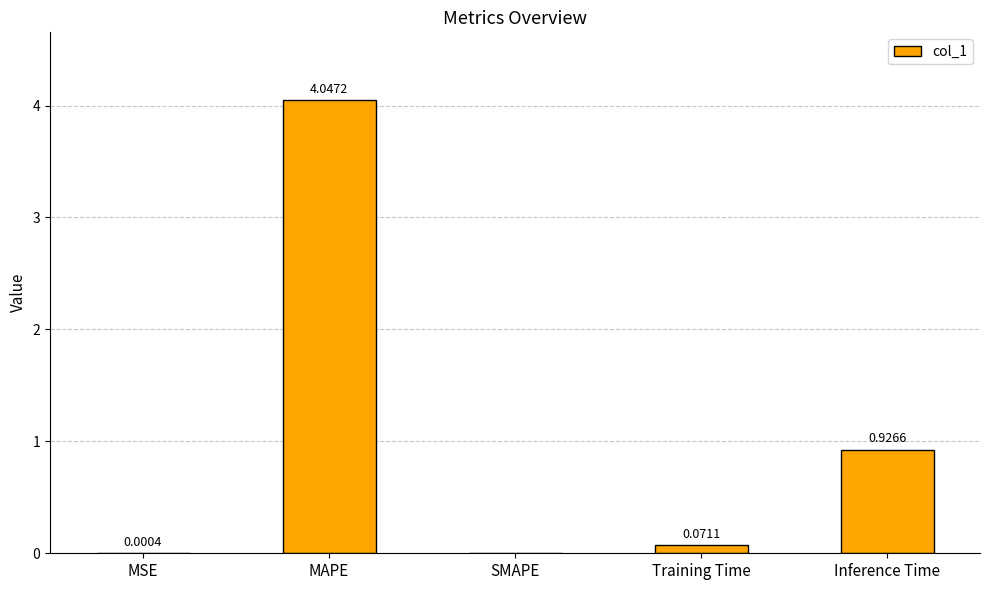

Which has a higher value, MAPE or Training Time?

MAPE